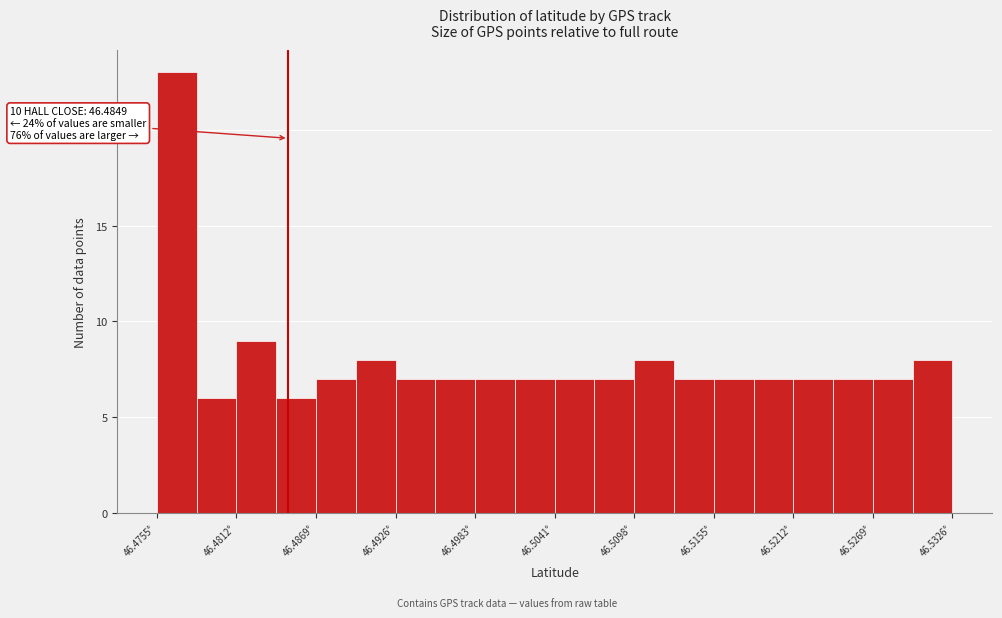

Around what value on the x-axis is the tallest bar? Give the approximate position of its centre, as read against the axis.

46.477